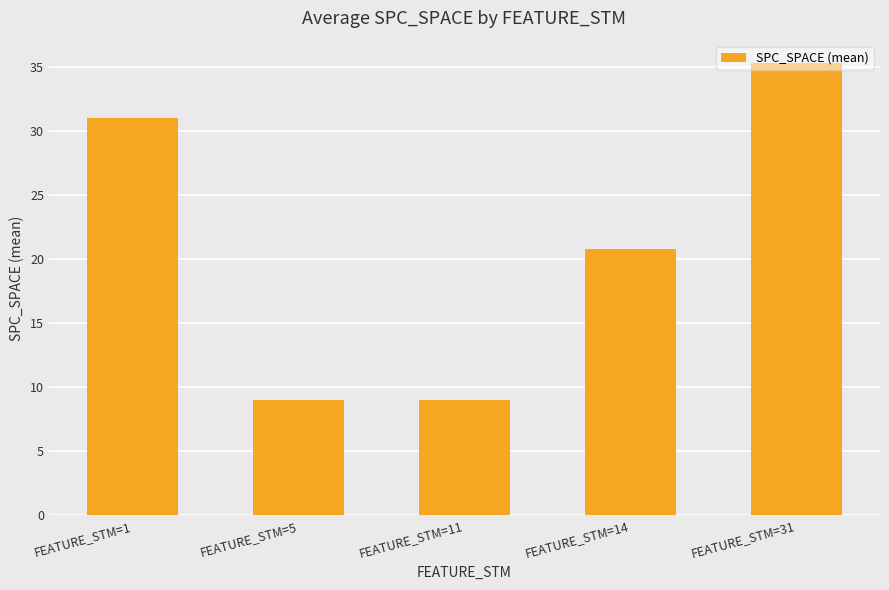

At which label does the data first exceed 20?

FEATURE_STM=1